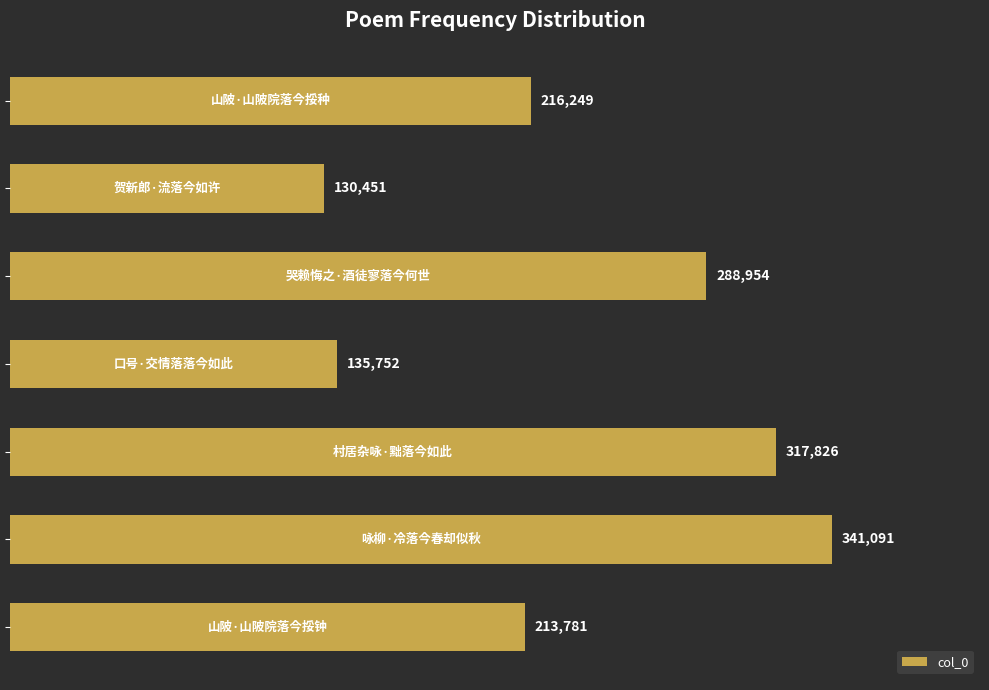

What is the minimum value shown in the chart?

130451